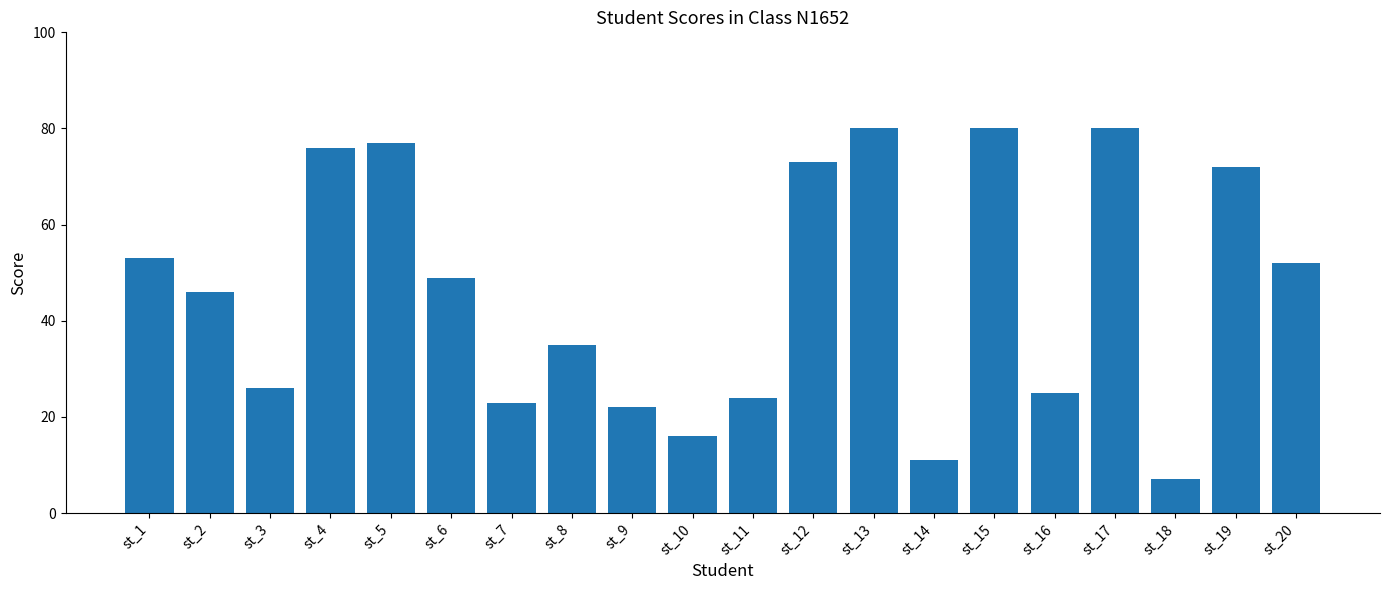

Approximately how many times larger is the value at st_9 compared to st_12?

0.3